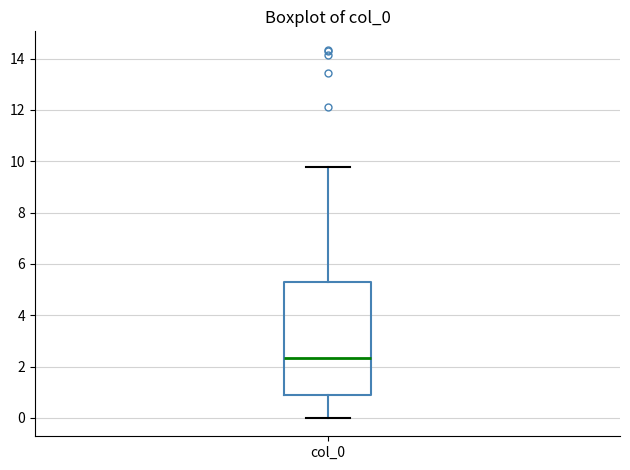

Transcribe this box plot: give where the median line is, the range the box spans, and where the two whiskers end, as read against the y-axis. The values are not printed on the chart, so give them approximately, as read against the axis.

median 2.4, box 0.8 to 5.2, whiskers 0.0 to 9.8